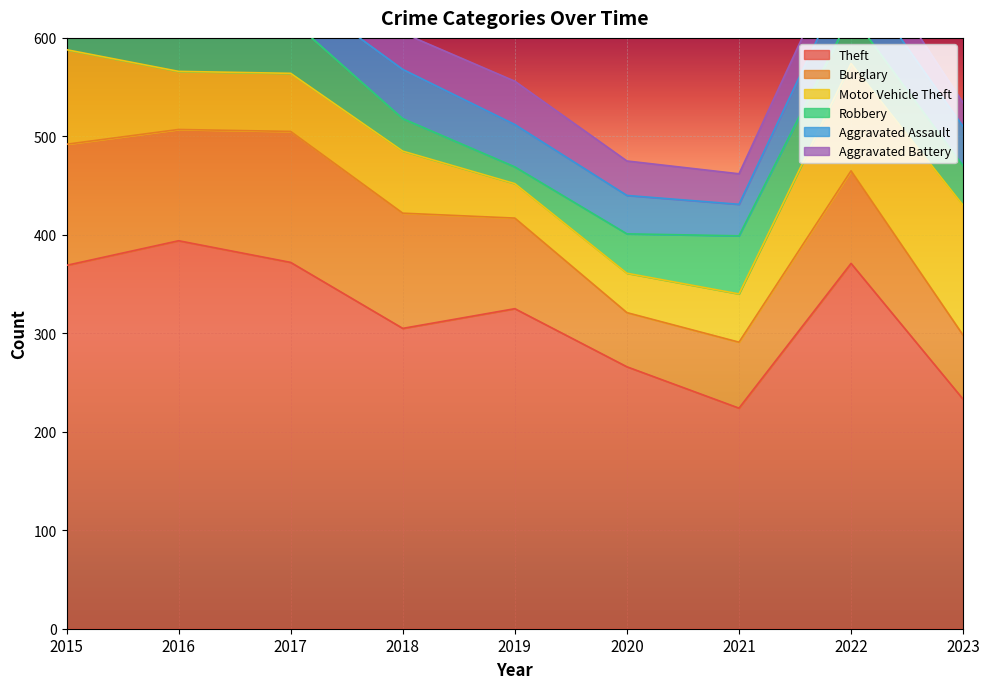

Where does the Motor Vehicle Theft series first go above 59?

2015